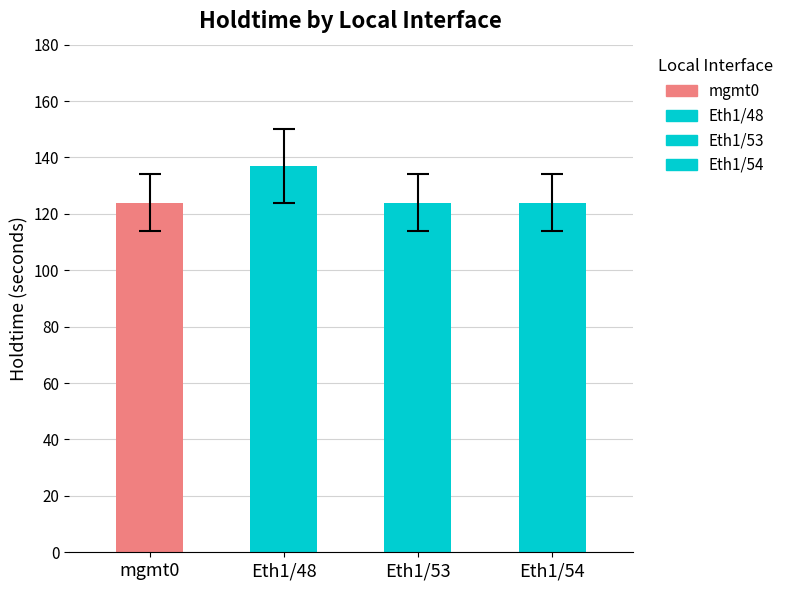

Between Eth1/48 and mgmt0, which is larger?

Eth1/48